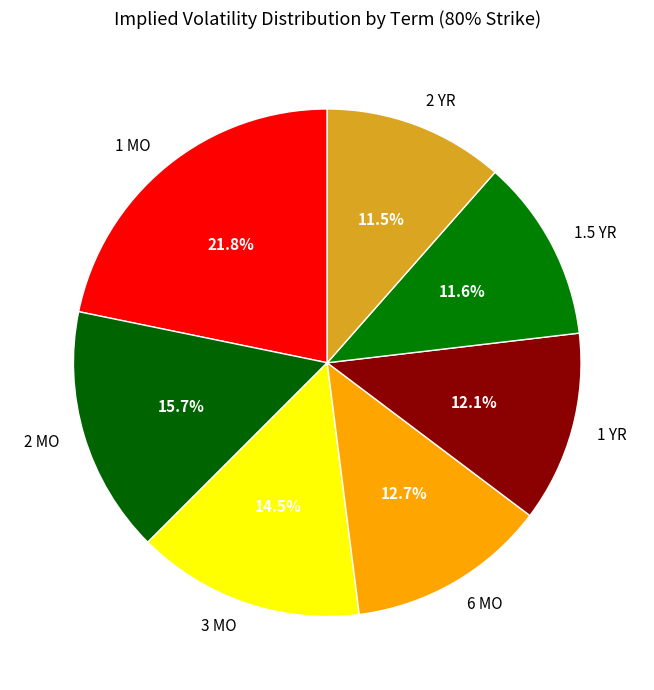

Does any single category account for the majority?

No